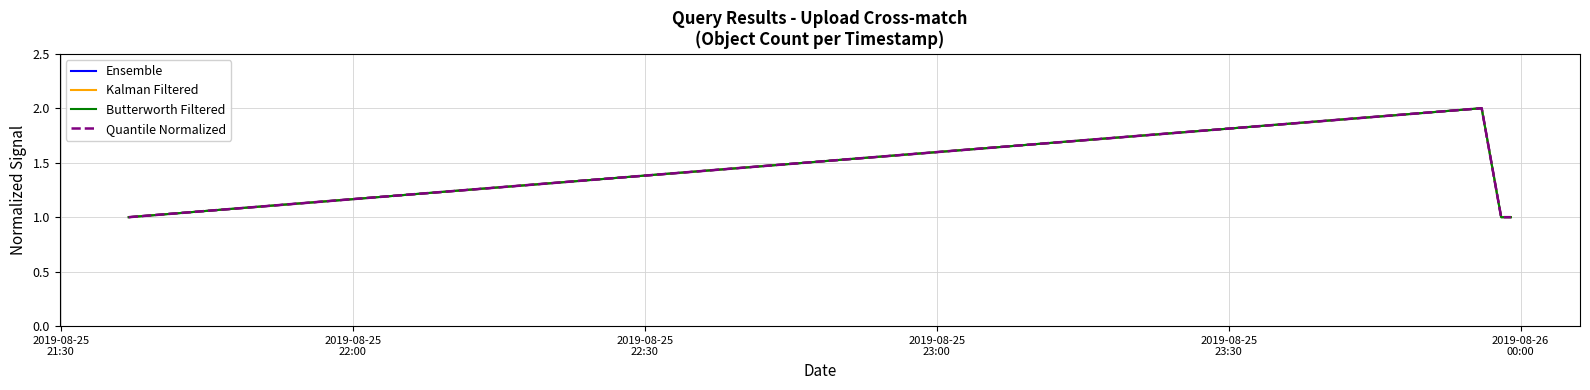

What is the label of the 2nd point from the left?

2019-08-25
22:00